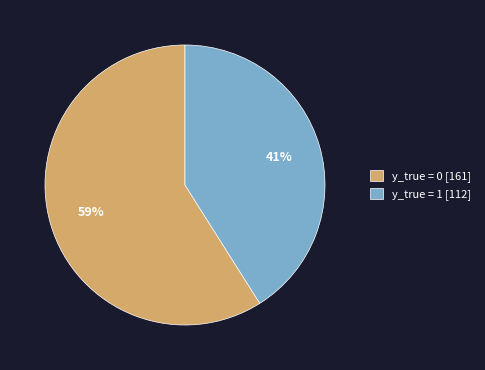

Do y_true = 0 and y_true = 1 together represent more than half of the pie?

Yes